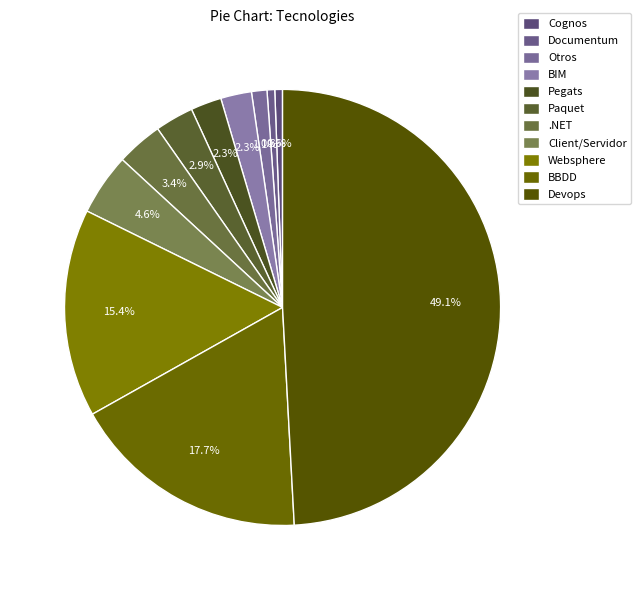

Rank the categories by value from highest to lowest.

Devops, BBDD, Websphere, Client/Servidor, .NET, Paquet, BIM, Pegats, Otros, Cognos, Documentum